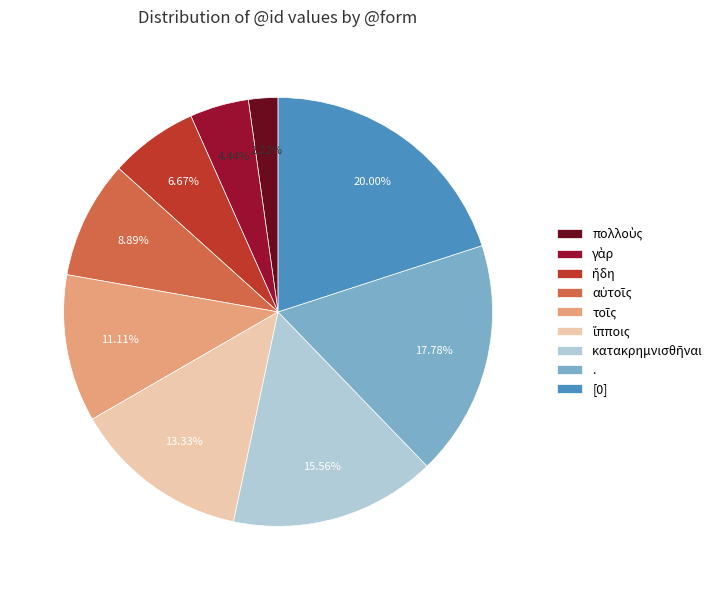

What percentage is NOT represented by .?

82.2%